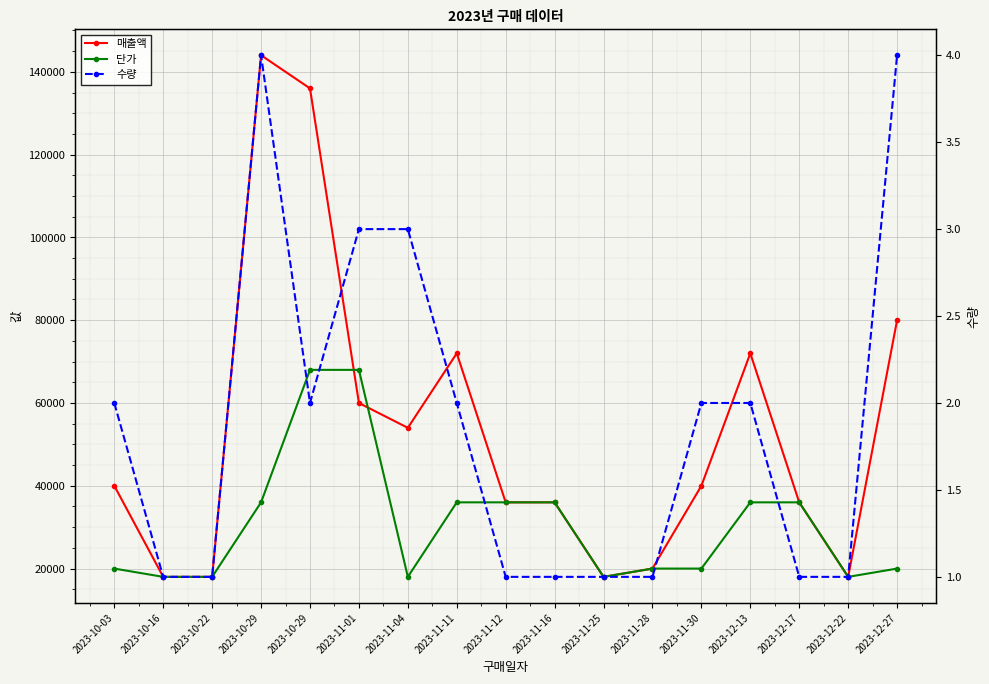

At which category is the sum across all series the highest?

2023-10-29